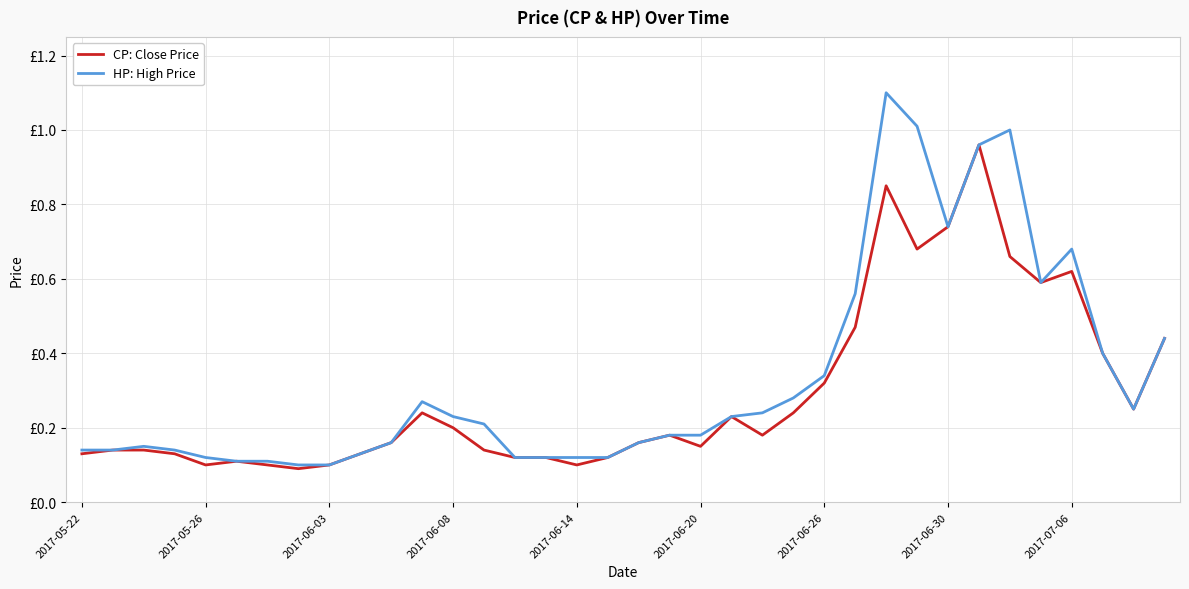

What are all the series names shown in the legend?

CP: Close Price, HP: High Price